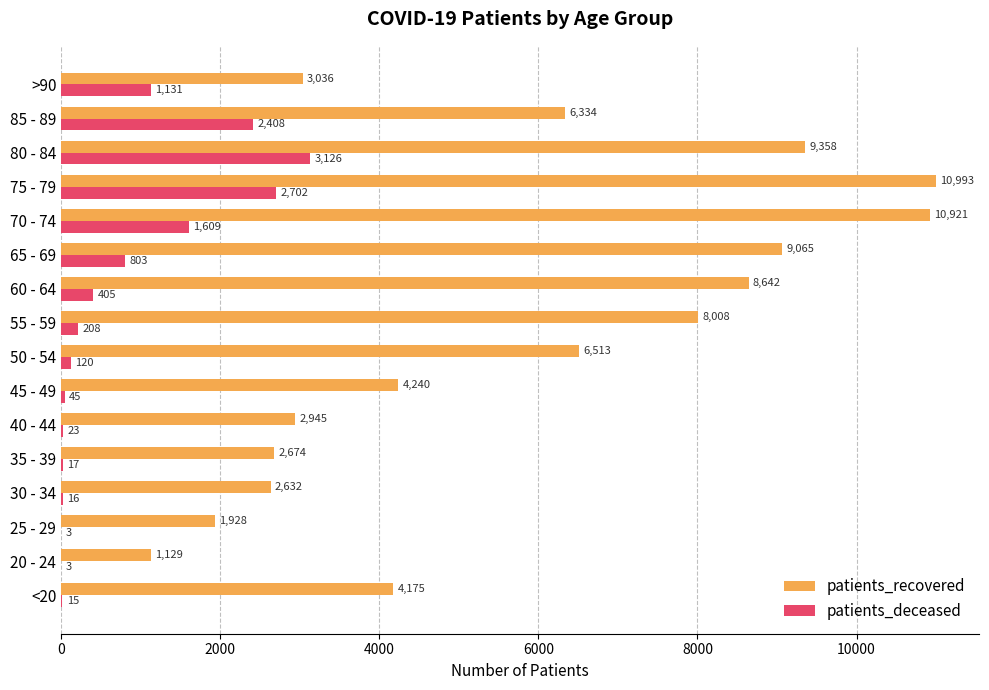

The patients_recovered series shows 14287 at 60 - 64. True or false?

False